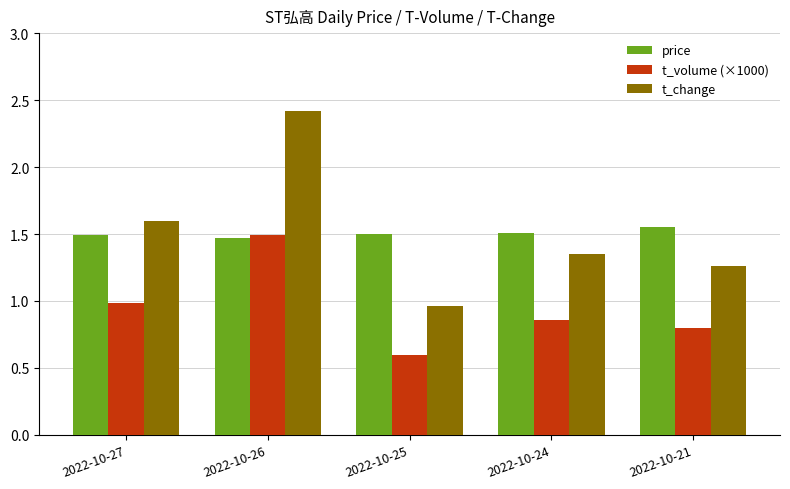

What is the minimum value shown in the chart?

0.6